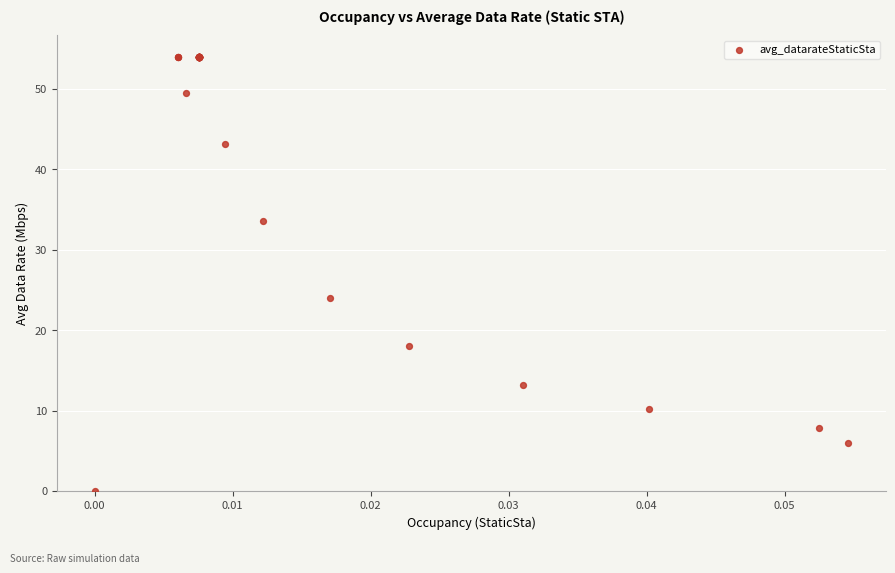

What Y value in the scatter plot is closest to 27?

24.0